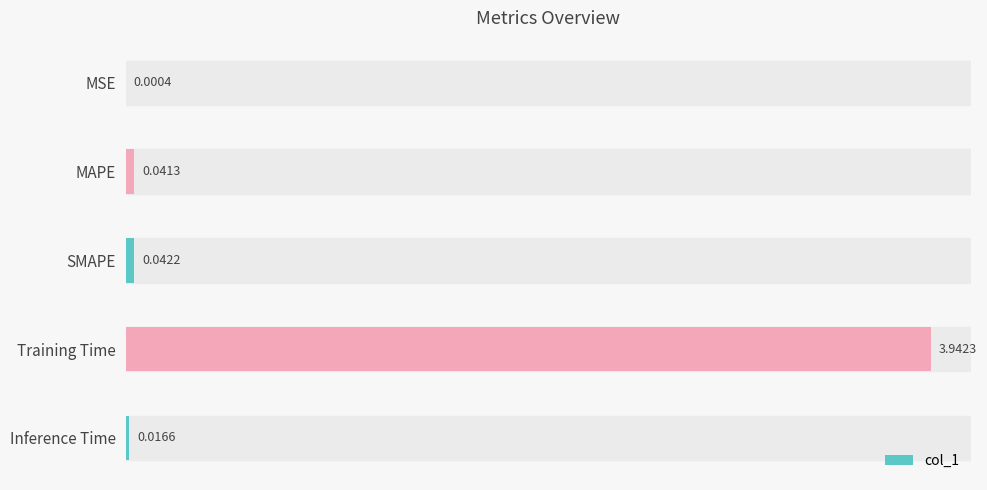

At which label is the value closest to 1?

SMAPE